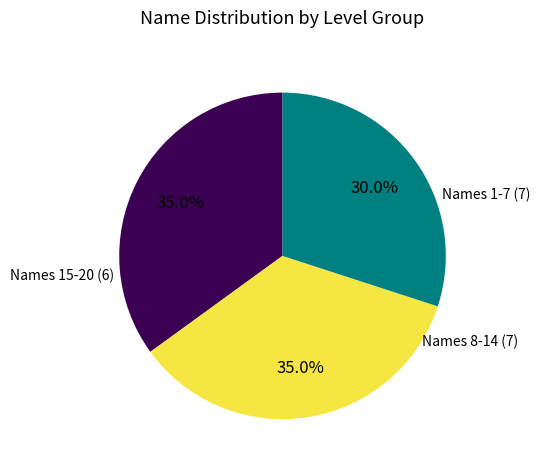

Is there any slice that represents more than half of the pie?

No